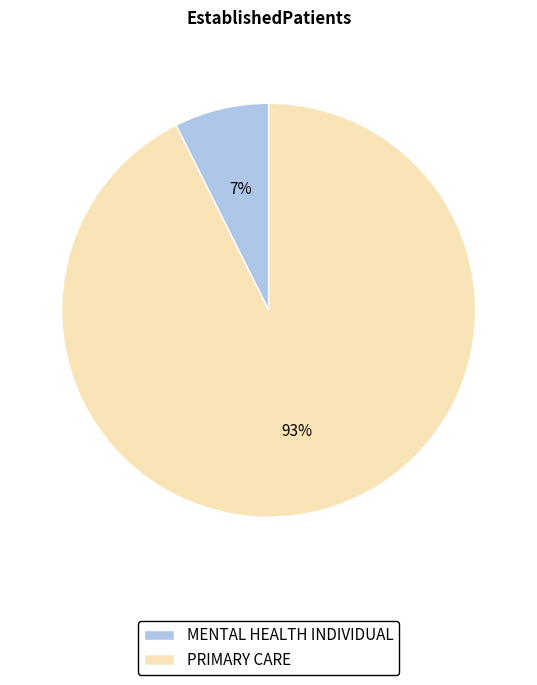

Combined, do MENTAL HEALTH INDIVIDUAL and PRIMARY CARE account for over 50%?

Yes